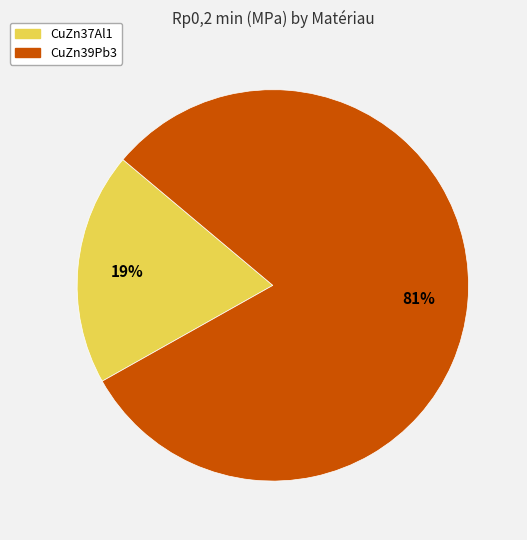

Which slice is the largest?

CuZn39Pb3